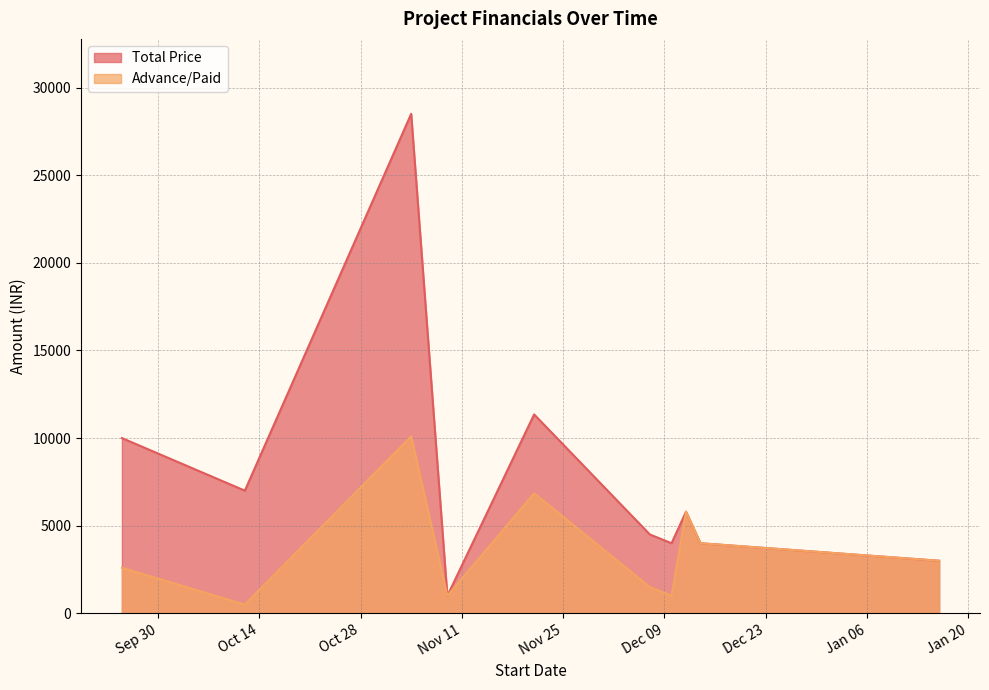

True or false: Total Price and Advance/Paid intersect in this chart.

False